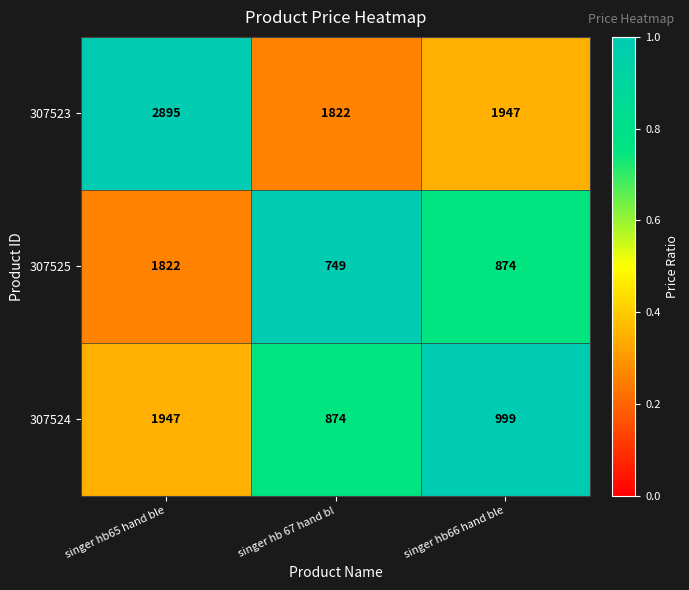

What is the maximum value for 307524?

1947